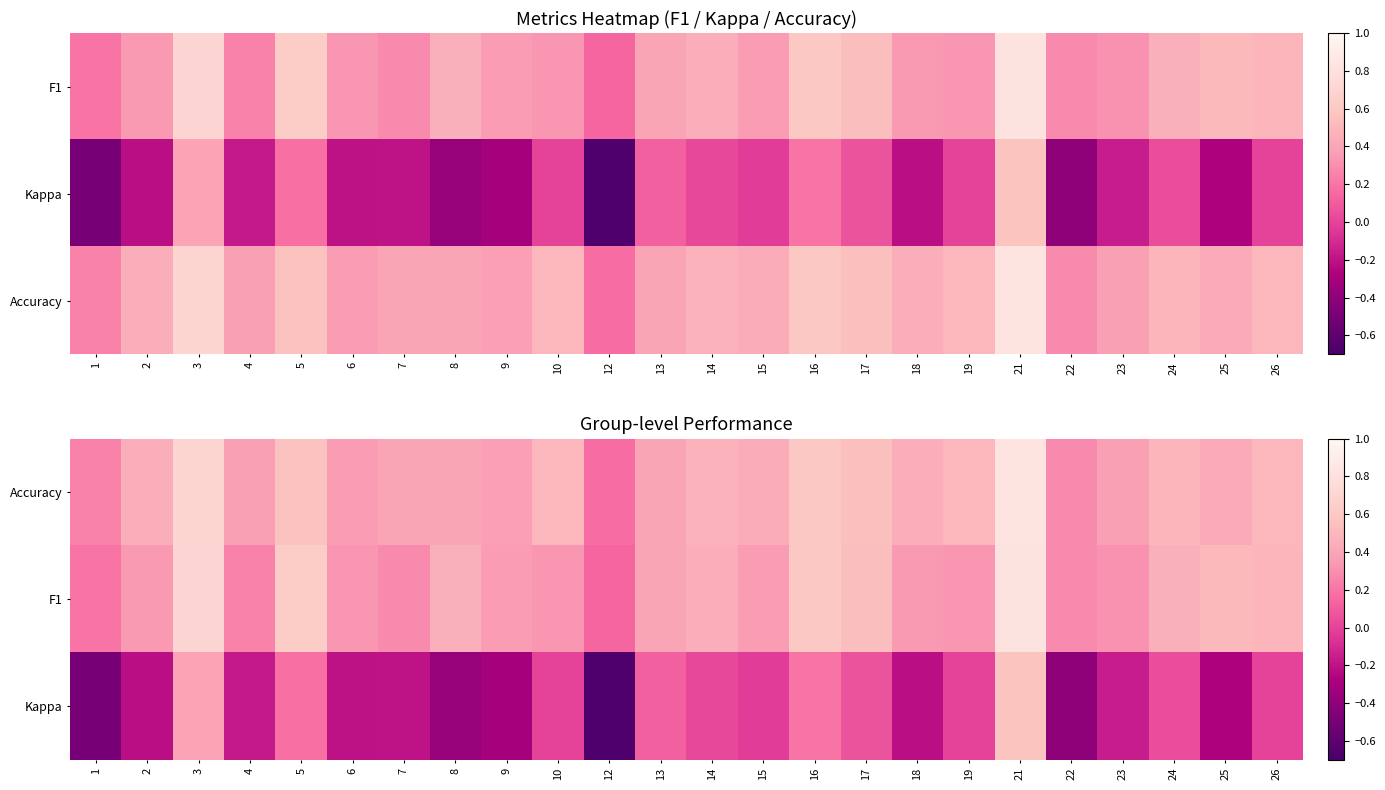

Which label corresponds to the largest value in the chart?

21